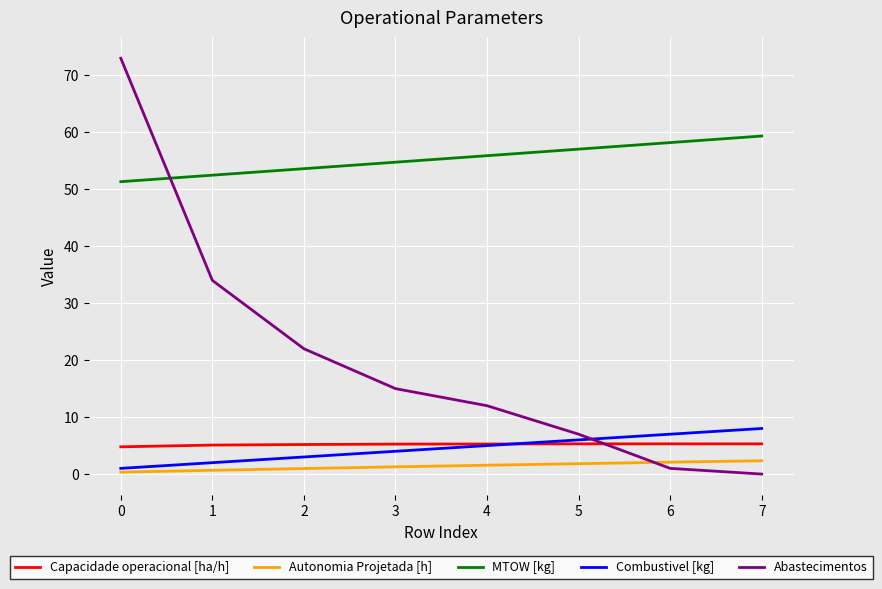

What is the difference between the highest and lowest values at 6?

57.2